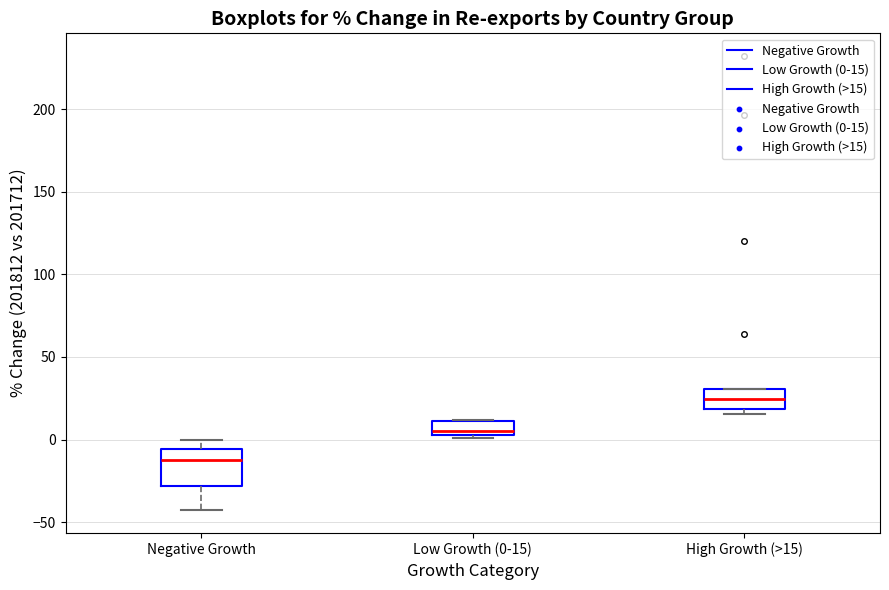

Where is the upper edge of the box for Negative Growth on the y-axis? The values are not printed on the chart, so give them approximately, as read against the axis.

-5